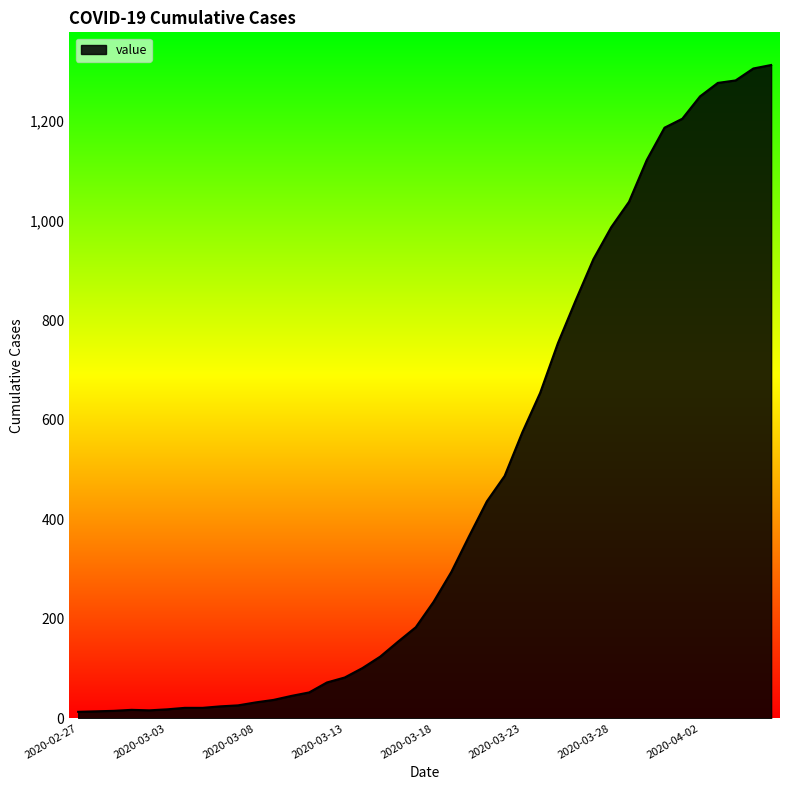

How many distinct data groups are displayed?

1